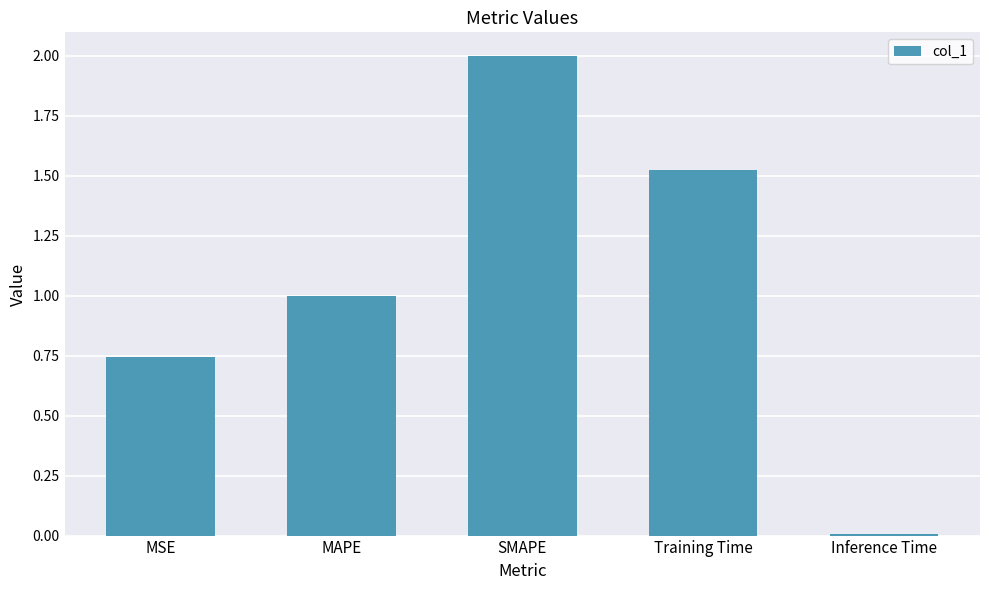

Rank the categories by value from highest to lowest.

SMAPE, Training Time, MAPE, MSE, Inference Time